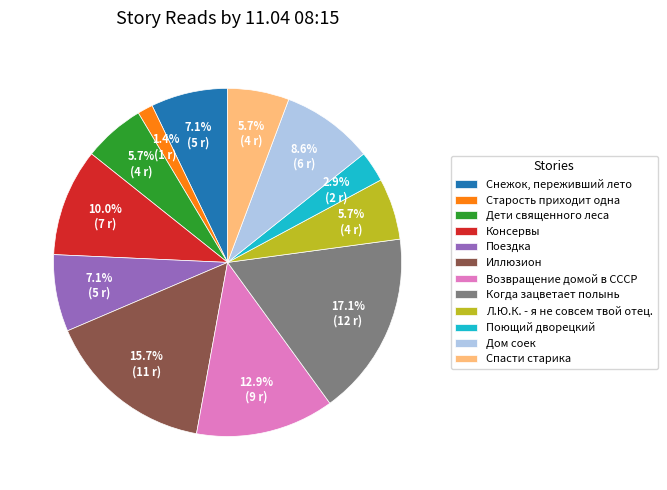

Does any single category account for the majority?

No